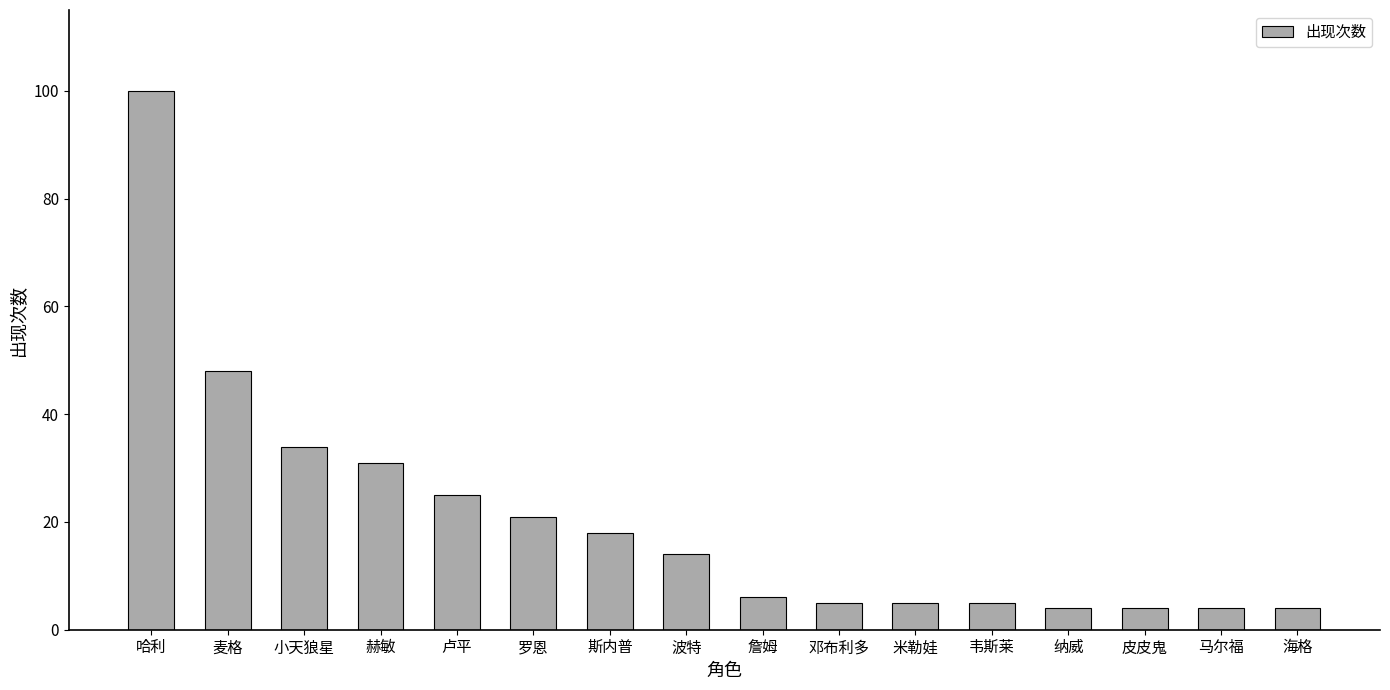

What position from the left is 纳威?

13